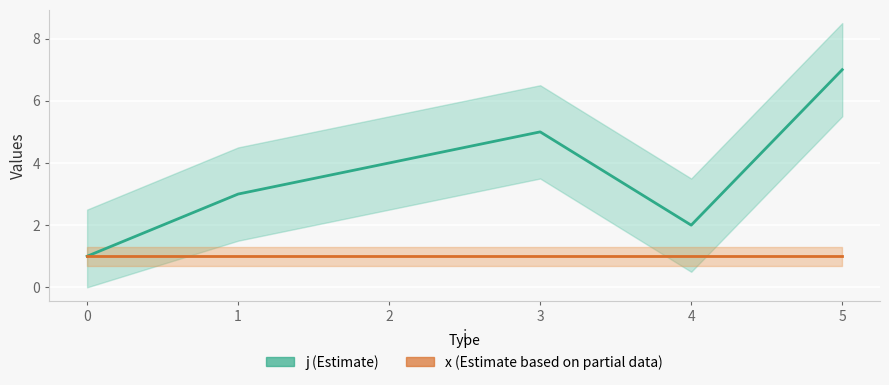

How many points are lower than both their immediate neighbors (excluding endpoints)?

1